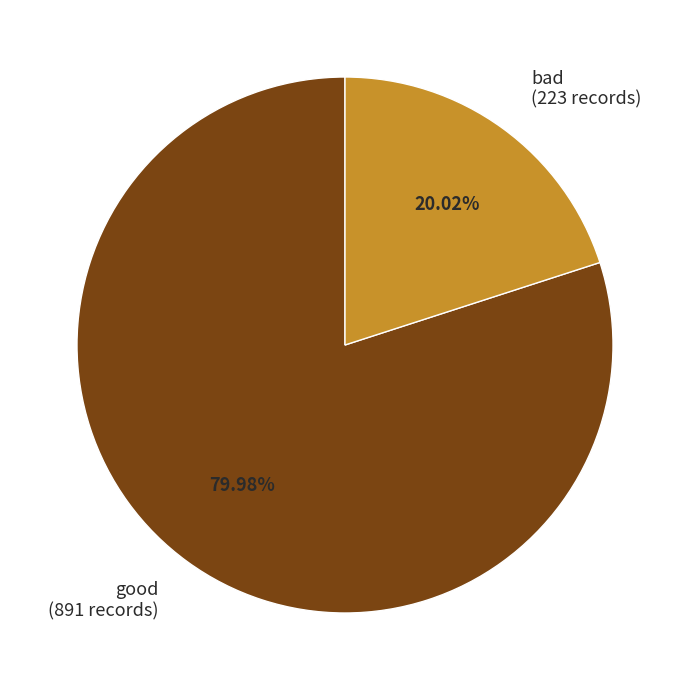

Between good and bad, which is larger?

good